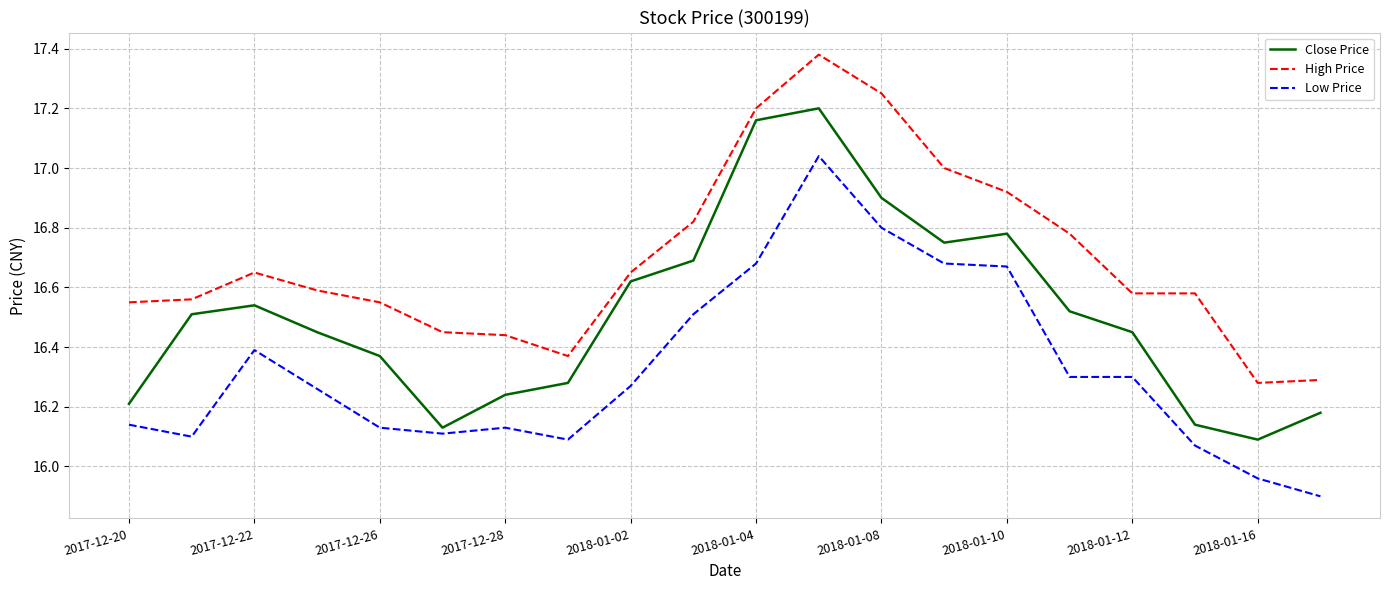

What is the minimum value shown in the chart?

15.9